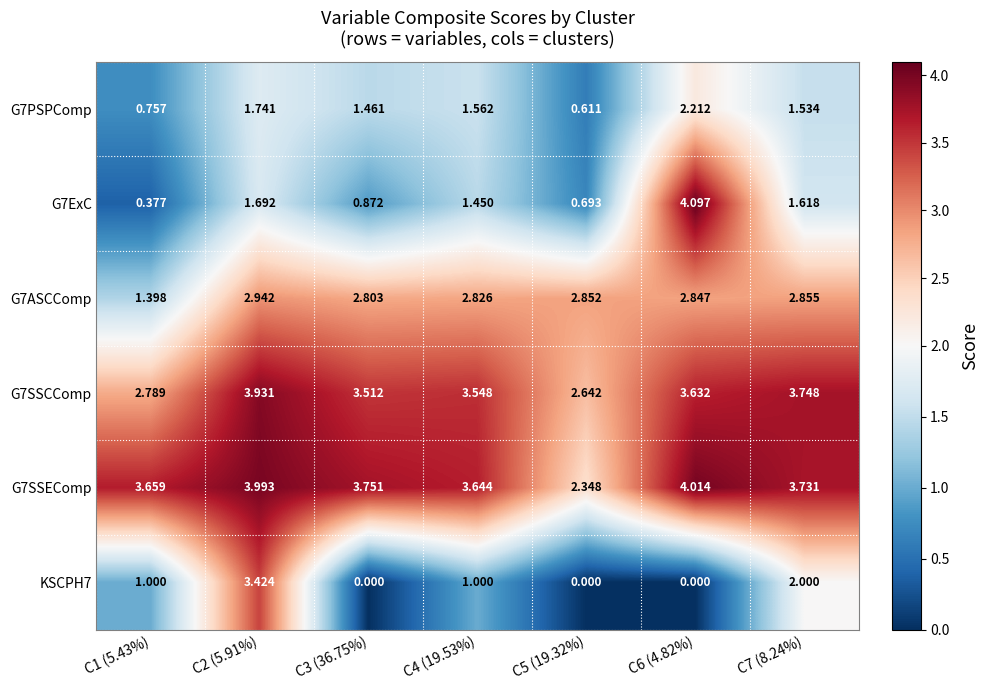

Is the value of KSCPH7 at C6 (4.82%) greater than the value of G7ASCComp at C6 (4.82%)?

No